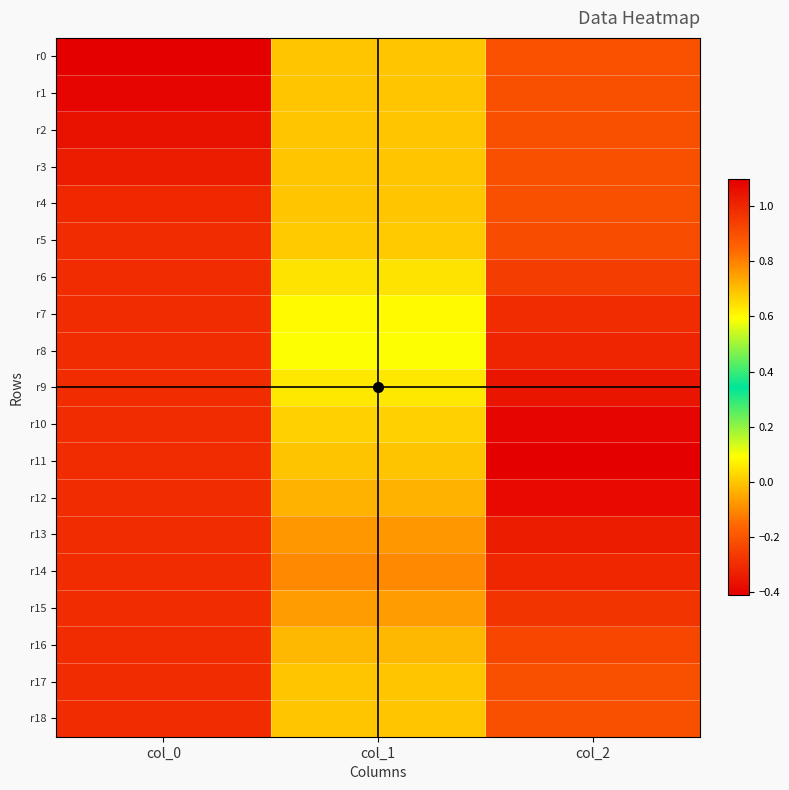

What is the total value across all series at col_0?

-6.0